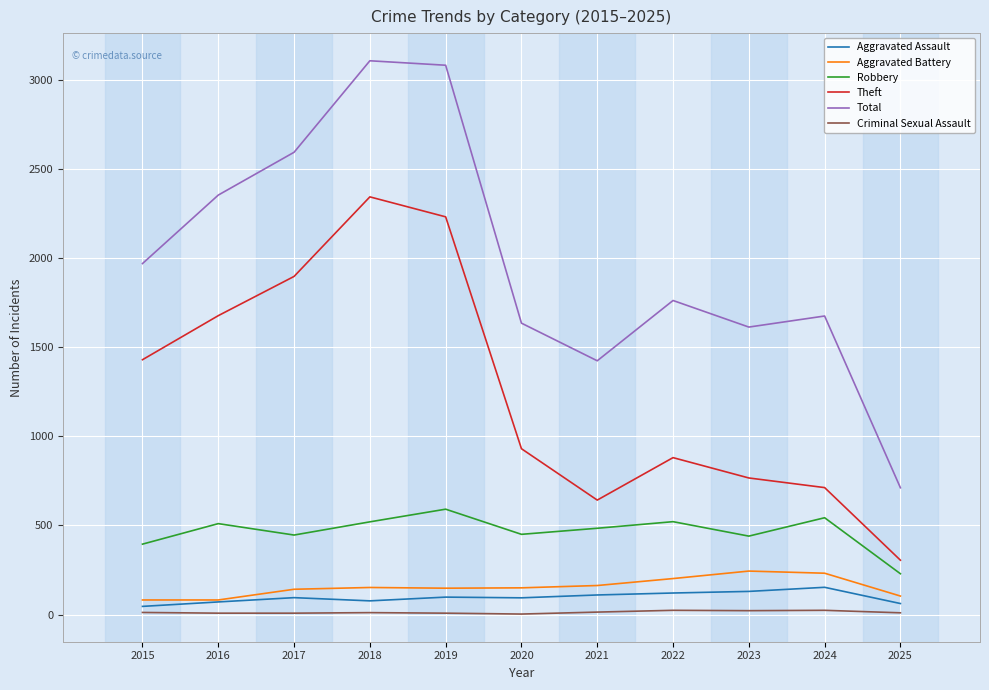

What is the minimum value for Aggravated Battery?

82